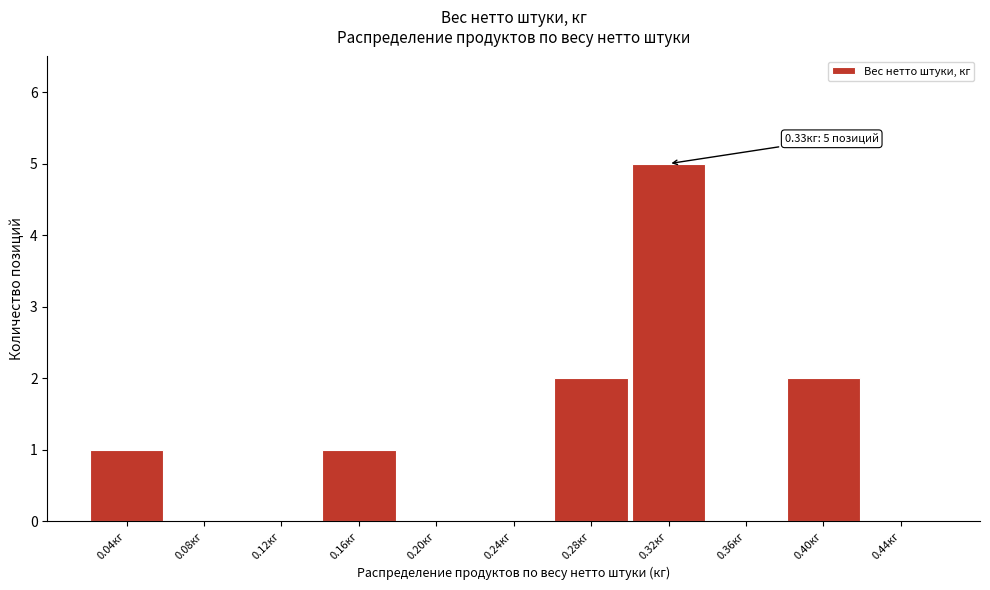

Reading left to right, list all the values displayed in this chart.

0.04кг=1	0.08кг=0	0.12кг=0	0.16кг=1	0.20кг=0	0.24кг=0	0.28кг=2	0.32кг=5	0.36кг=0	0.40кг=2	0.44кг=0